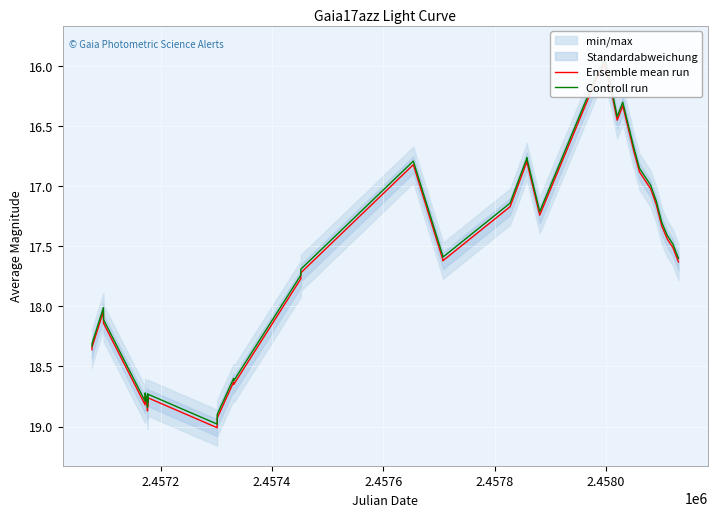

The value of Controll run at 36 is 22.7. True or false?

False